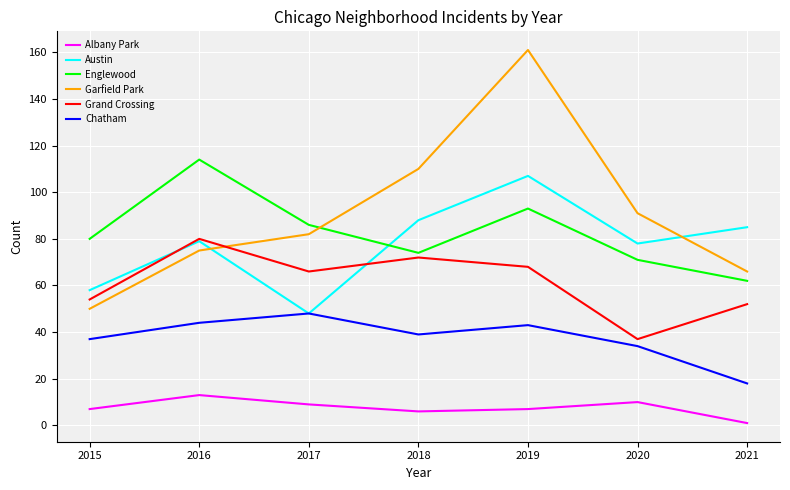

Where is the first local maximum for Englewood?

2016